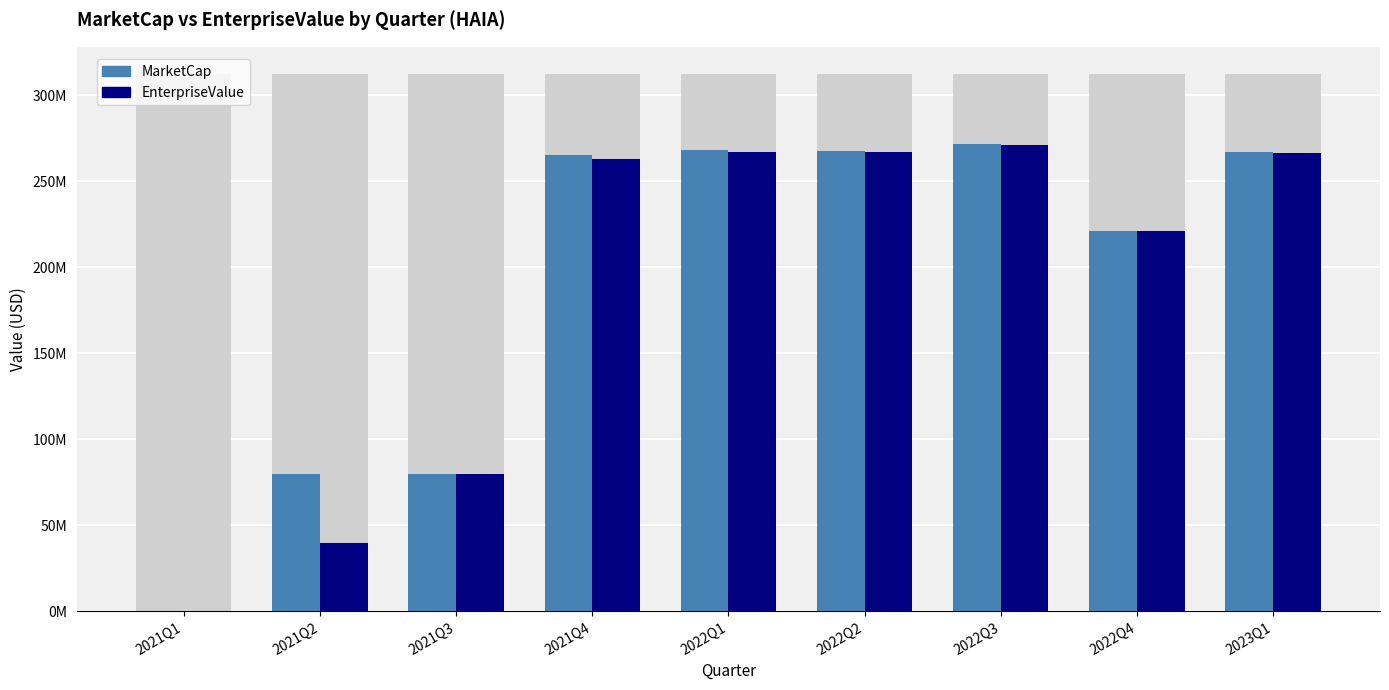

At which category is the sum across all series the highest?

2022Q3